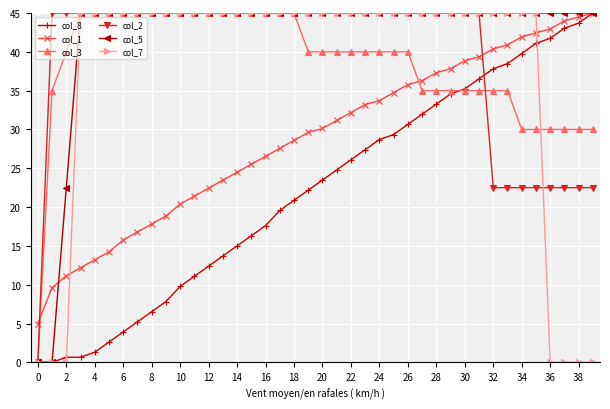

Which series has the largest total across all categories?

col_5